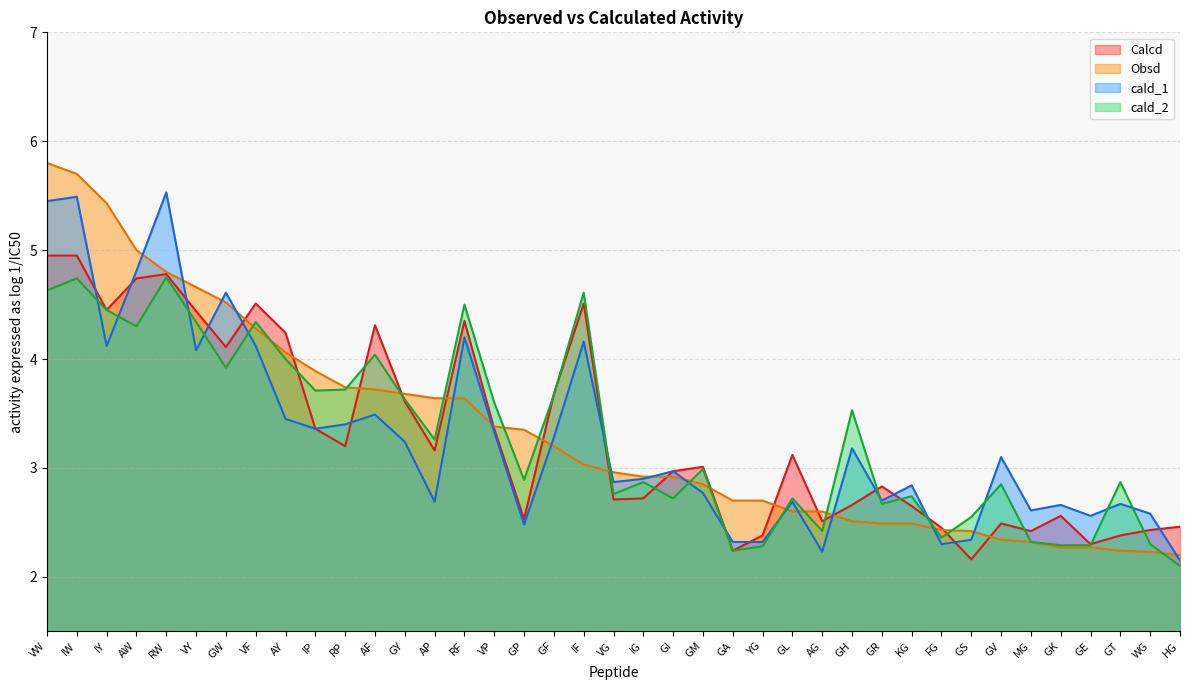

What is the difference between the second highest and minimum values in the Calcd series?

2.8